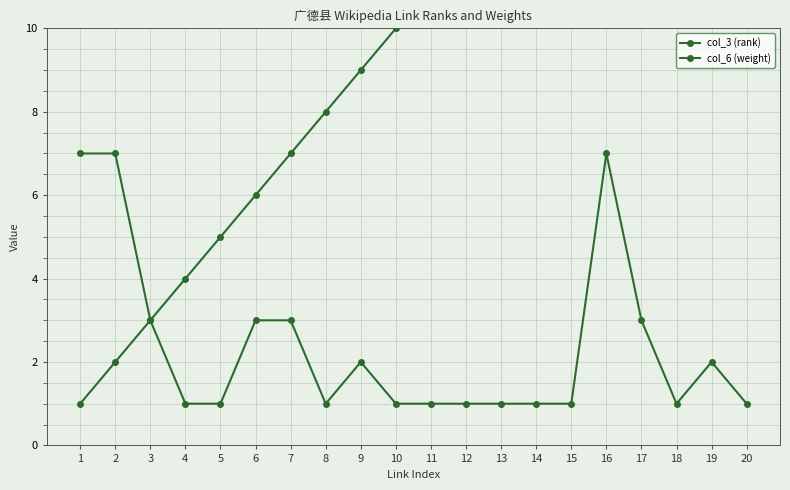

What is the total value across all series at 18?

19